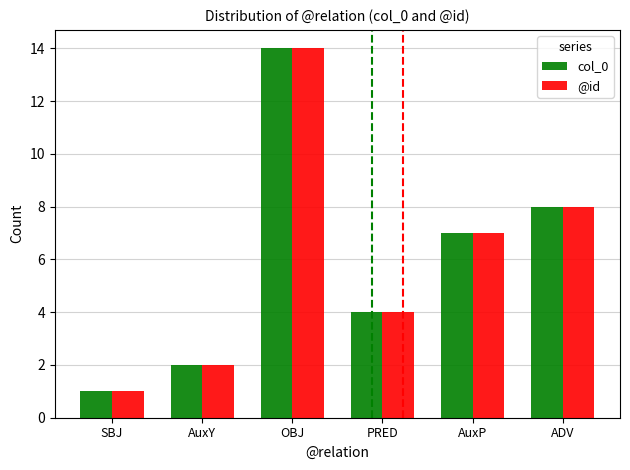

True or false: @id has a value of 1 at SBJ.

True